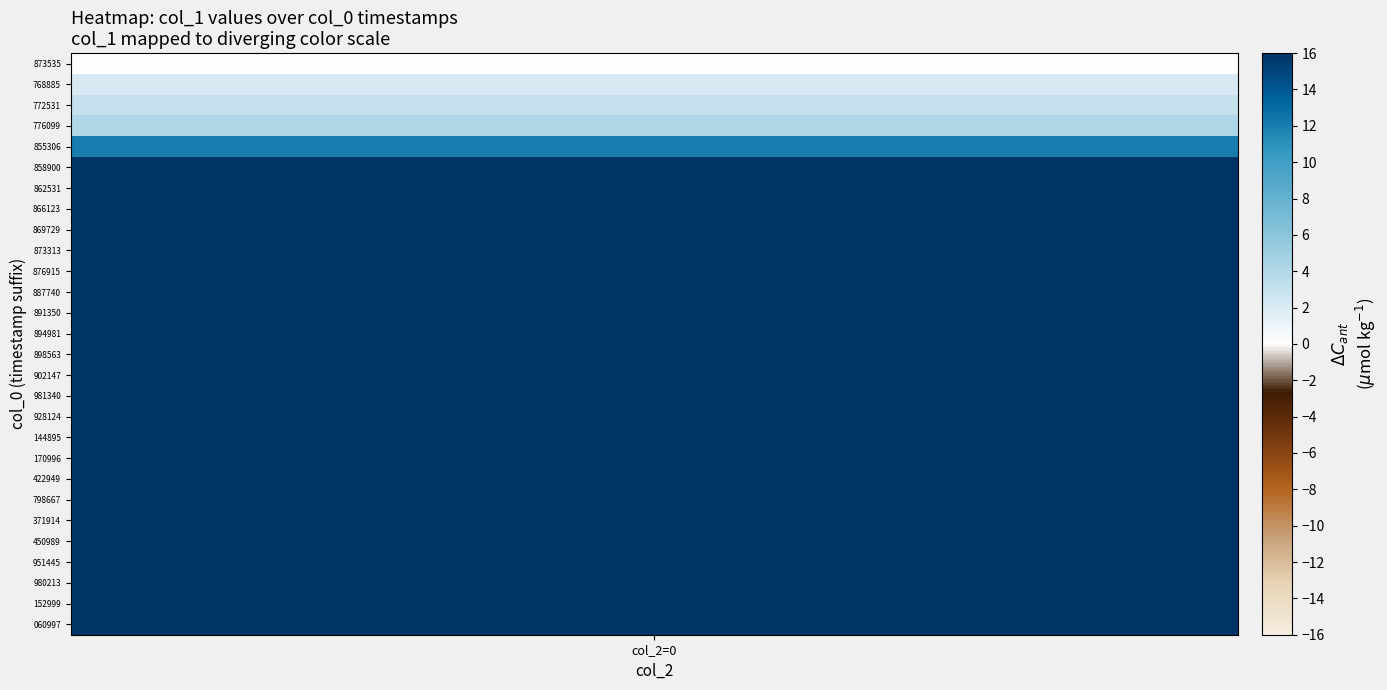

Which has a higher value, 25 or 14?

25